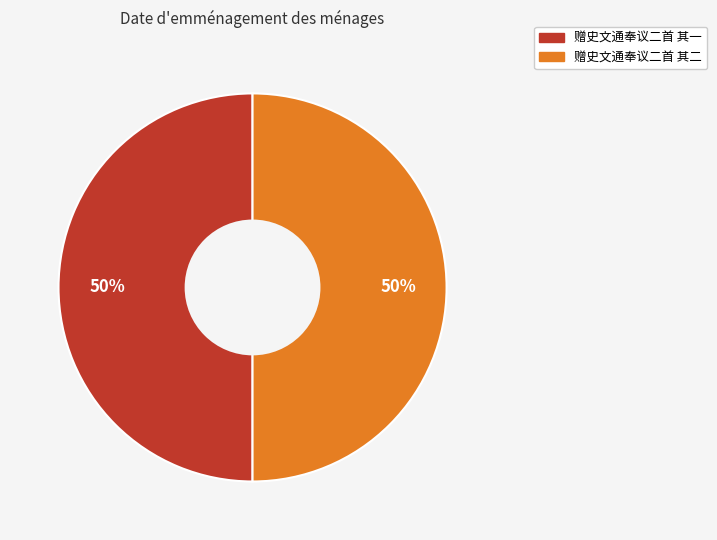

Approximately how many times larger is the value at 赠史文通奉议二首 其二 compared to 赠史文通奉议二首 其一?

1.0